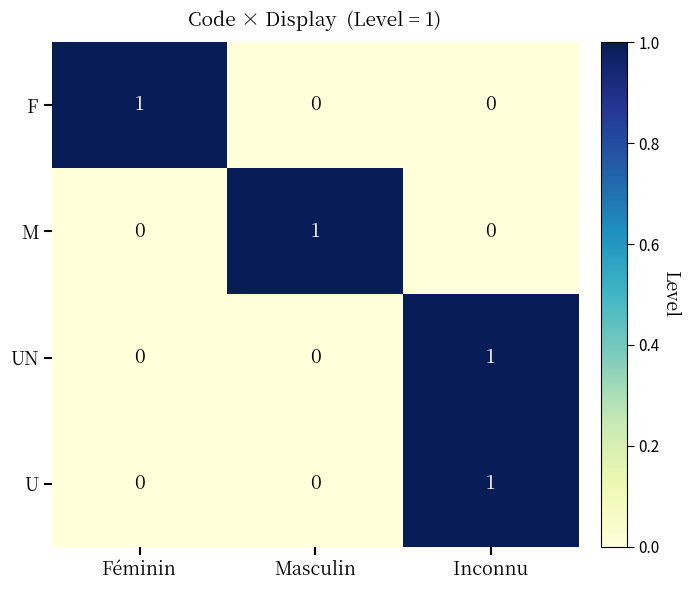

At which category is the sum across all series the highest?

Inconnu